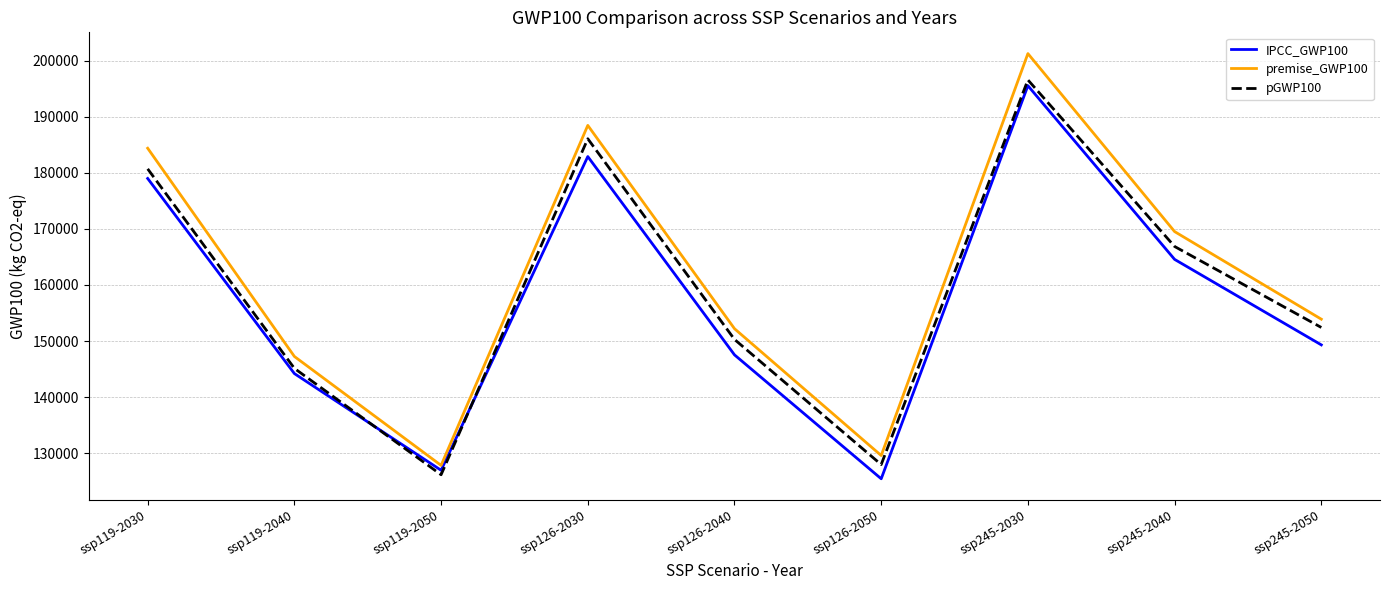

True or false: IPCC_GWP100 and premise_GWP100 intersect in this chart.

False